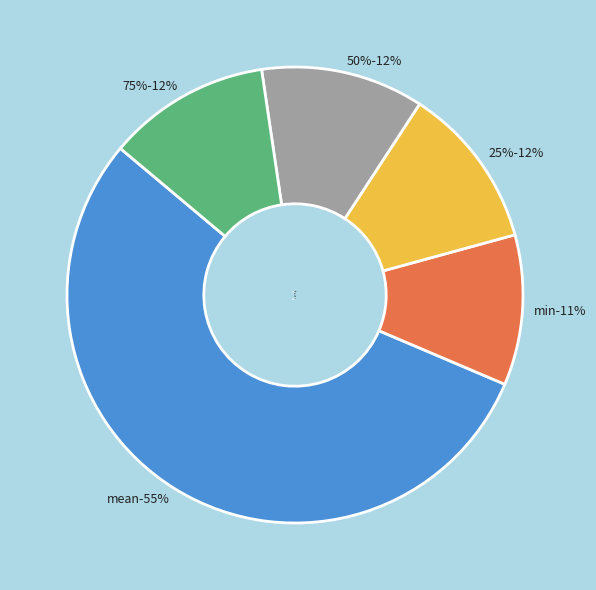

Combined, what portion of the pie is mean and min?

65.4%